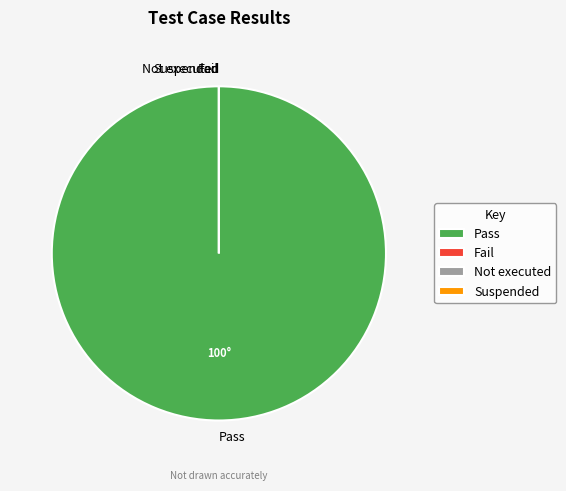

What is the smallest slice in the pie chart?

Fail